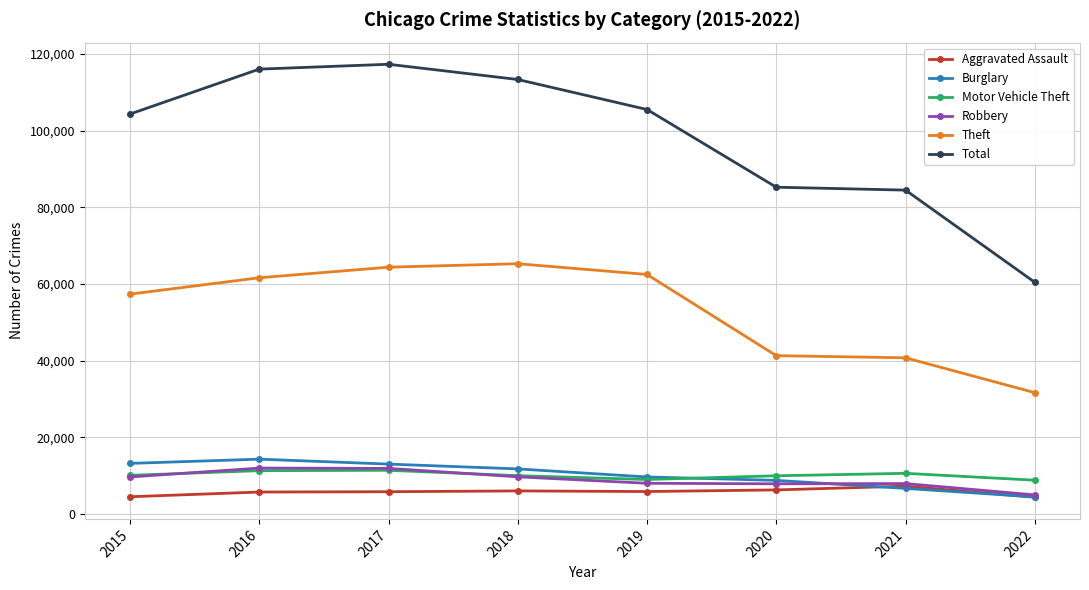

What is the value of the Theft point at the 2nd from the left?

61618